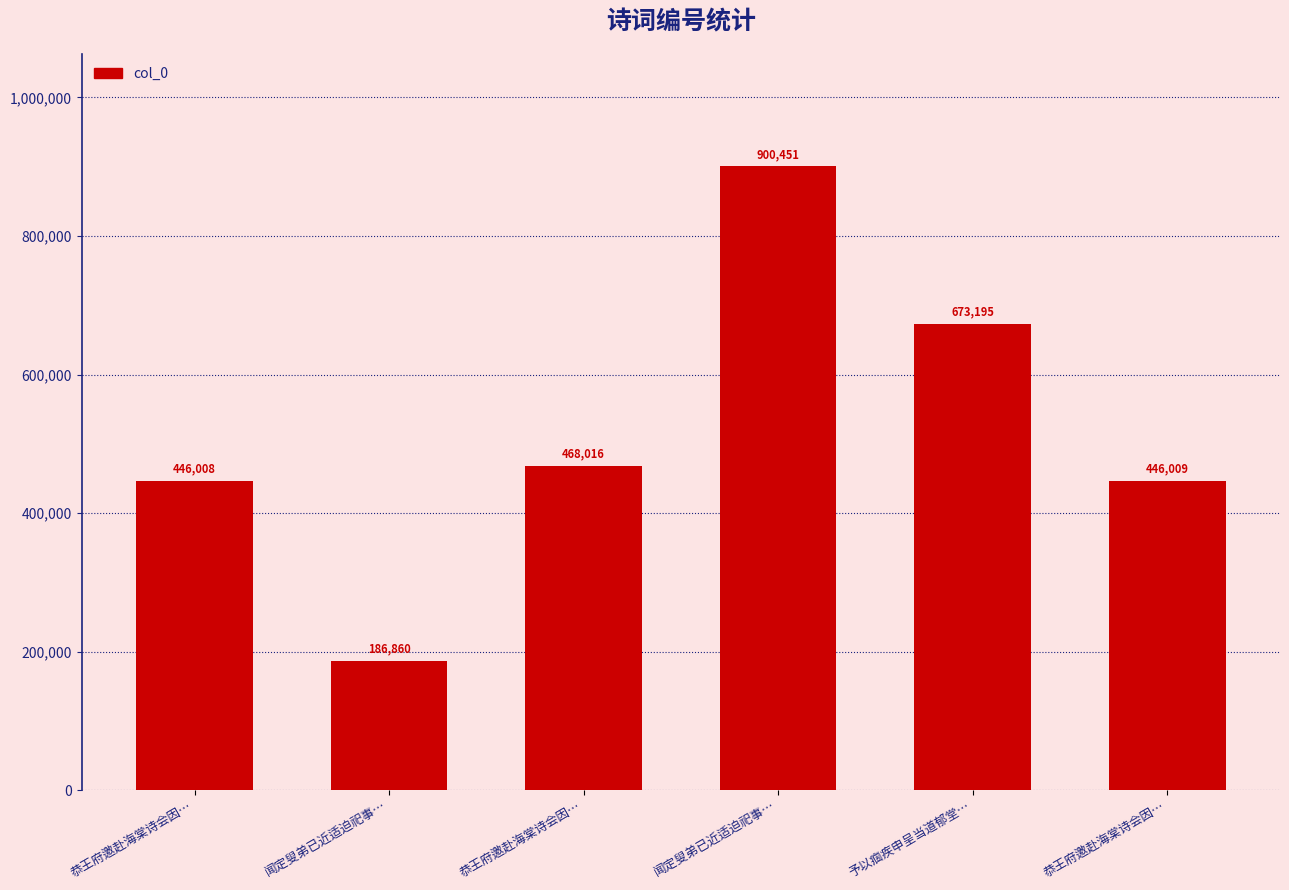

Reading left to right, extract all data points from this chart.

恭王府邀赴海棠诗会因…=446008	闻定叟弟已近适迫祀事…=186860	恭王府邀赴海棠诗会因…=468016	闻定叟弟已近适迫祀事…=900451	予以痼疾申呈当道郁堂…=673195	恭王府邀赴海棠诗会因…=446009